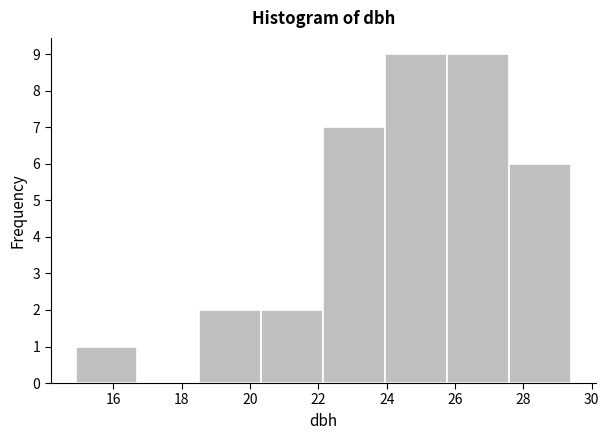

Reading left to right, transcribe this chart: for each bar, give the range it covers on the x-axis and its height. Neither the bar edges nor the heights are printed on the chart, so give them approximately, as read against the axes.

15.0 to 16.8: 1
16.8 to 18.6: 0
18.6 to 20.4: 2
20.4 to 22.2: 2
22.2 to 24.0: 7
24.0 to 25.8: 9
25.8 to 27.6: 9
27.6 to 29.4: 6